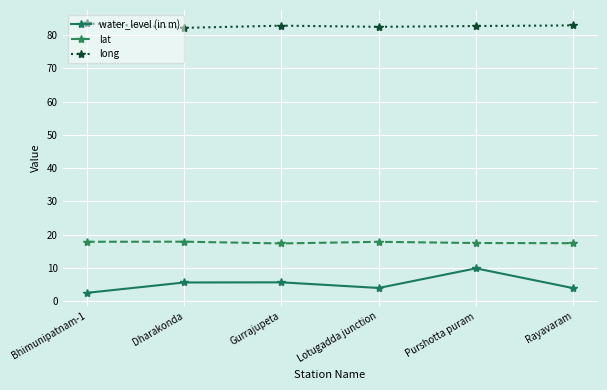

Is this an area chart (filled region under the line)?

No